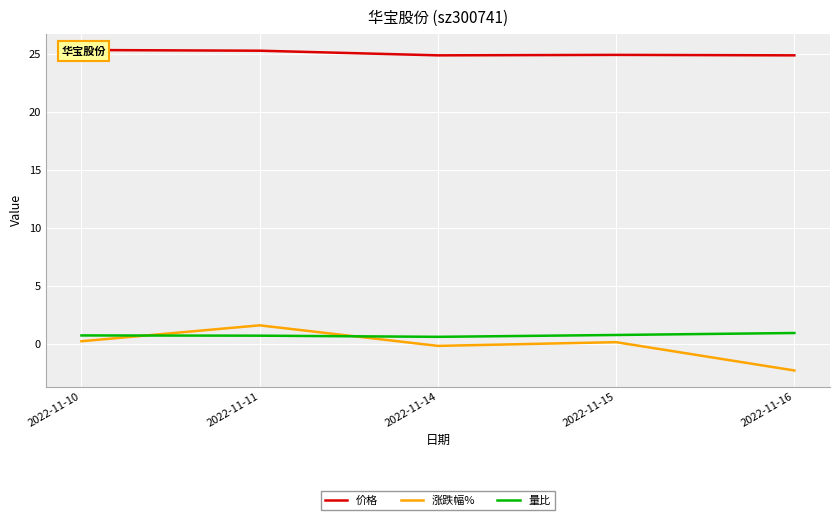

What is the spread (max minus min) of values at 2022-11-11?

24.6